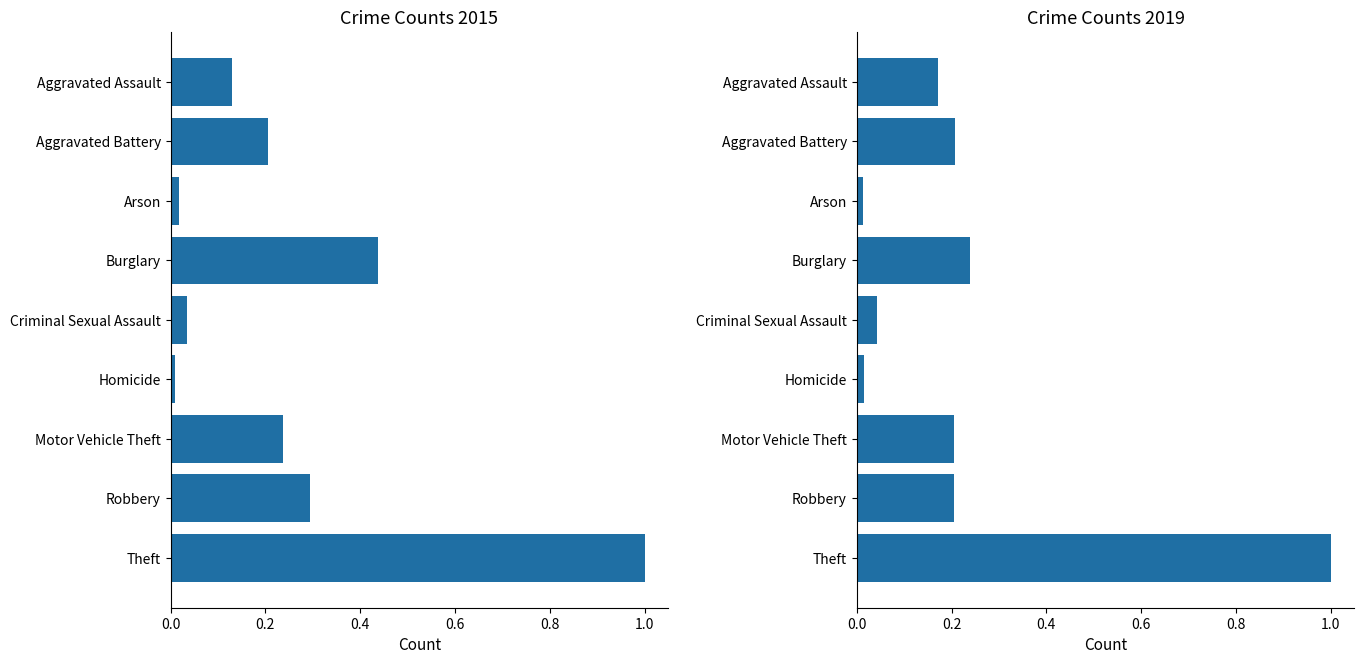

Reading left to right, what are all the values shown in this chart?

2015: Aggravated Assault=0.1	Aggravated Battery=0.2	Arson=0.0	Burglary=0.4	Criminal Sexual Assault=0.0	Homicide=0.0	Motor Vehicle Theft=0.2	Robbery=0.3	Theft=1.0
2019: Aggravated Assault=0.2	Aggravated Battery=0.2	Arson=0.0	Burglary=0.2	Criminal Sexual Assault=0.0	Homicide=0.0	Motor Vehicle Theft=0.2	Robbery=0.2	Theft=1.0